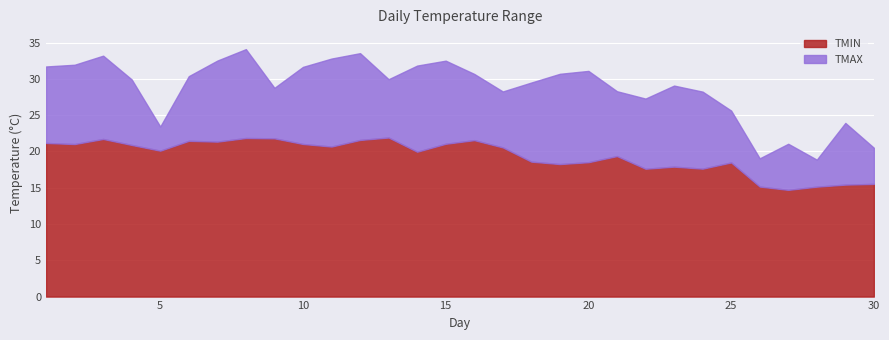

Count the number of data series in this chart.

2